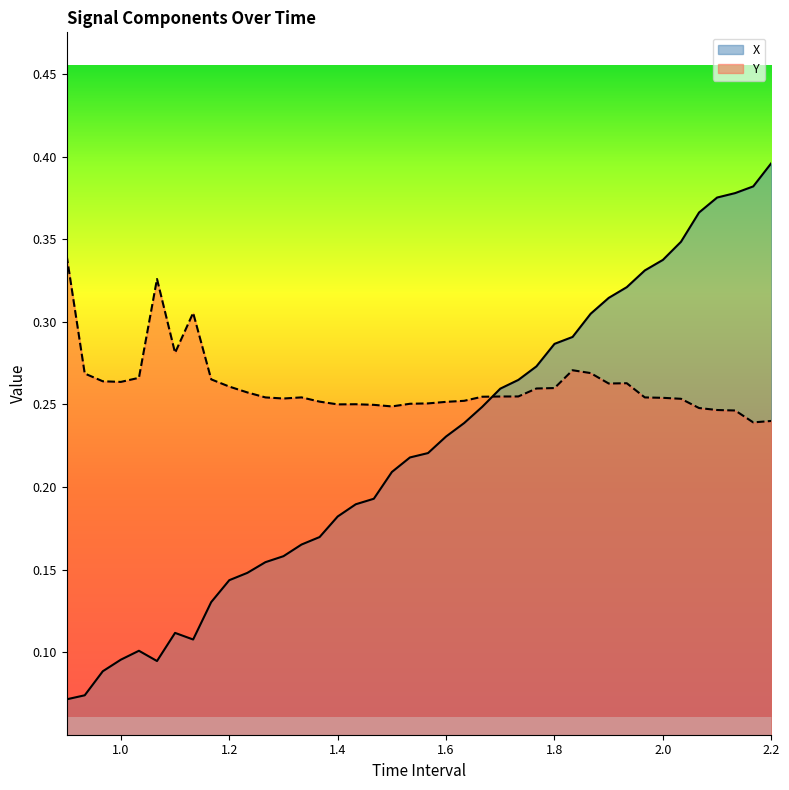

How many lines are shown in the chart?

2